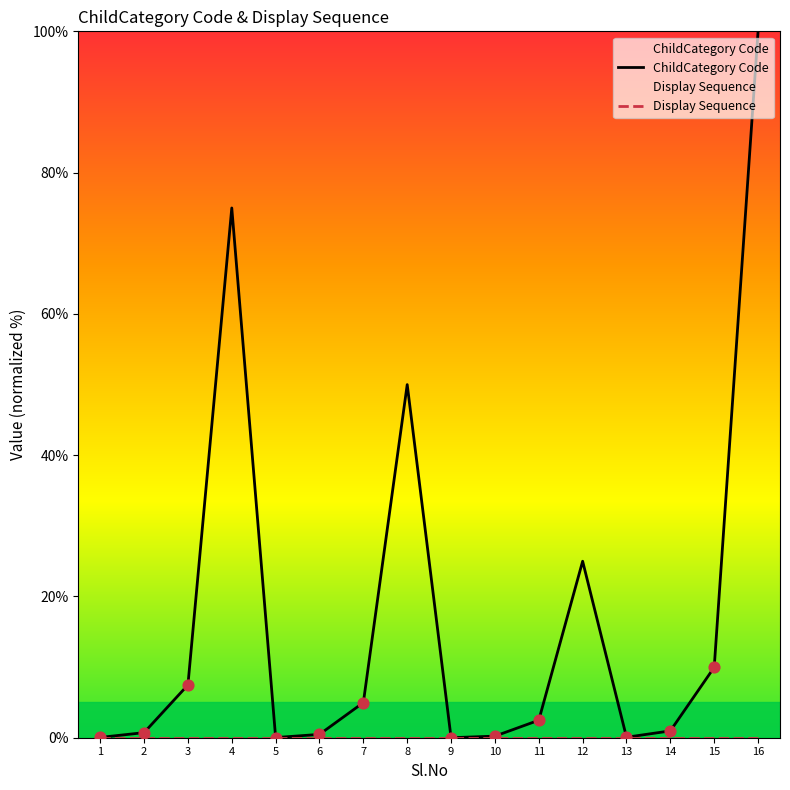

Which series has the largest total across all categories?

ChildCategory Code